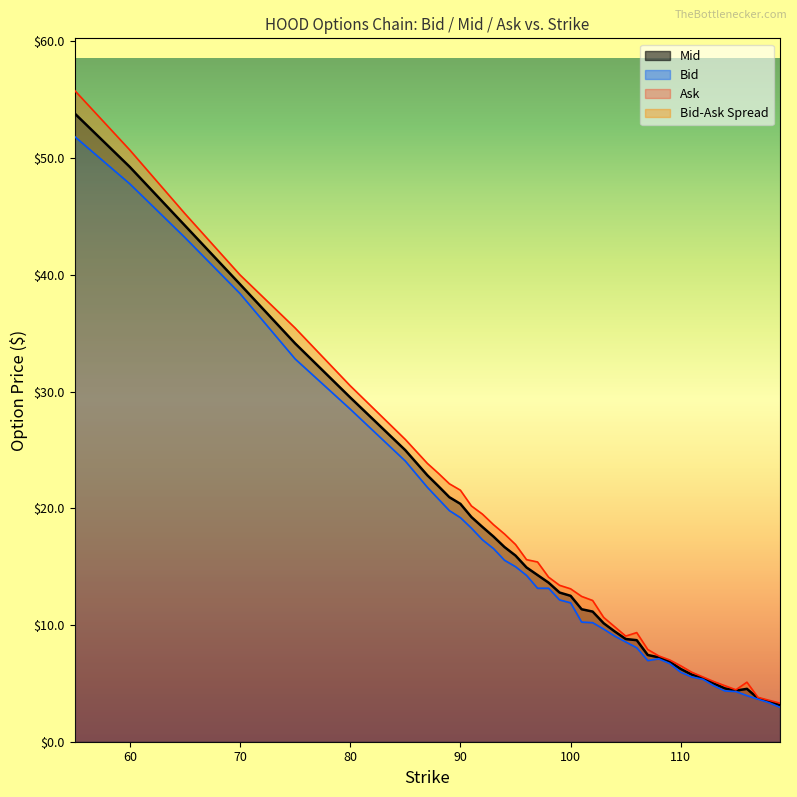

How many interior local valleys does the Mid series have?

1